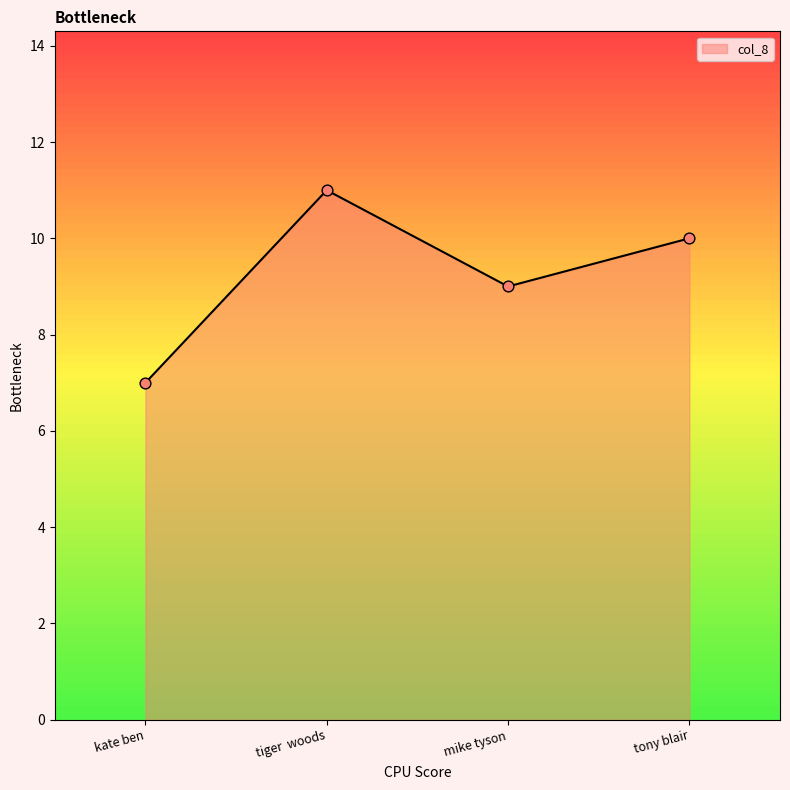

Approximately how many times larger is the value at tony blair compared to mike tyson?

1.1